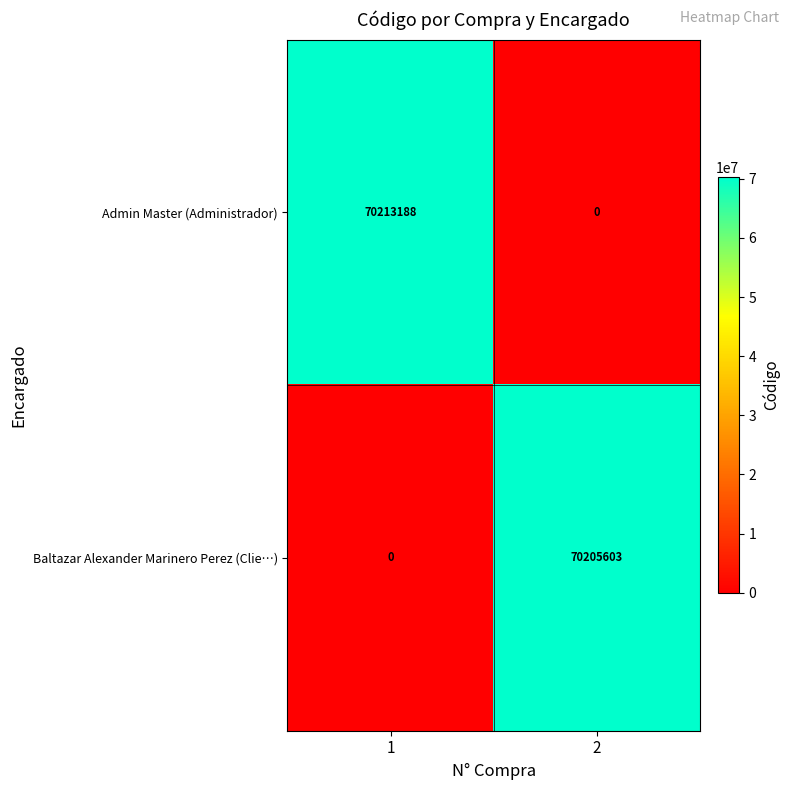

What is the approximate value of Admin Master (Administrador) at 1, to the nearest 100?

70213200